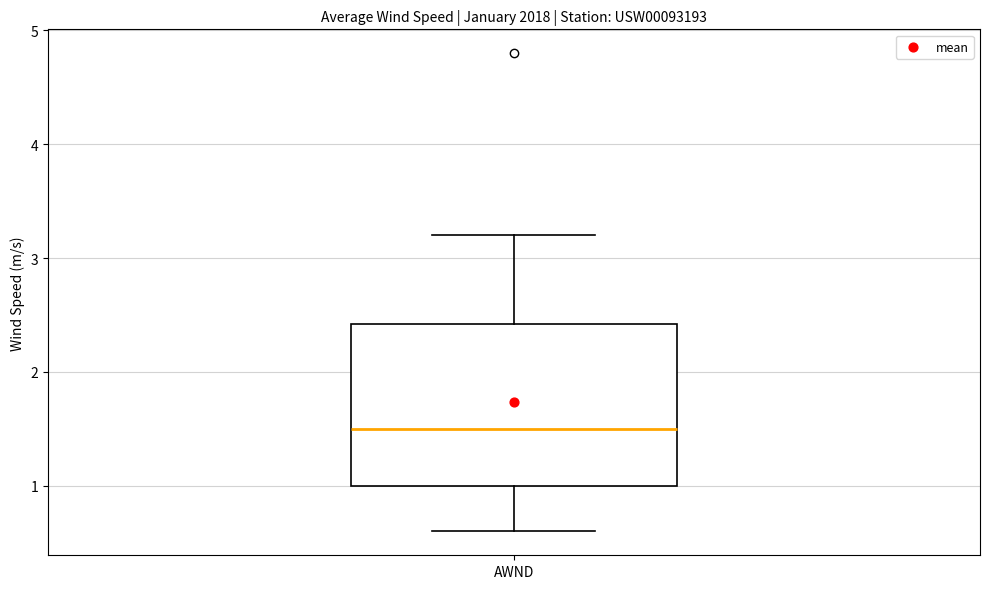

Where is the lower edge of the box for AWND on the y-axis? The values are not printed on the chart, so give them approximately, as read against the axis.

1.0